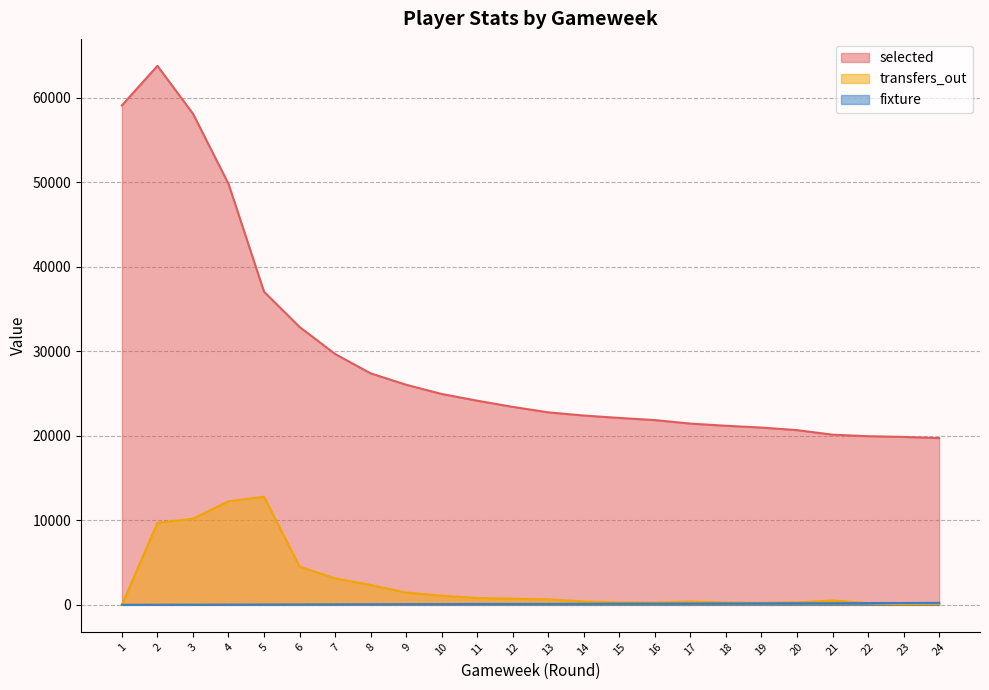

How many values in the fixture series are below 121?

12